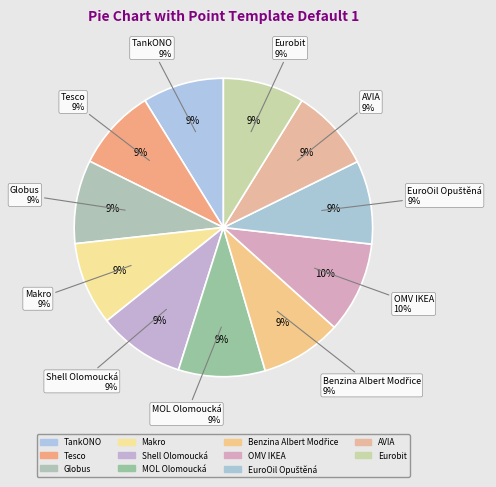

What is the smallest slice in the pie chart?

TankONO